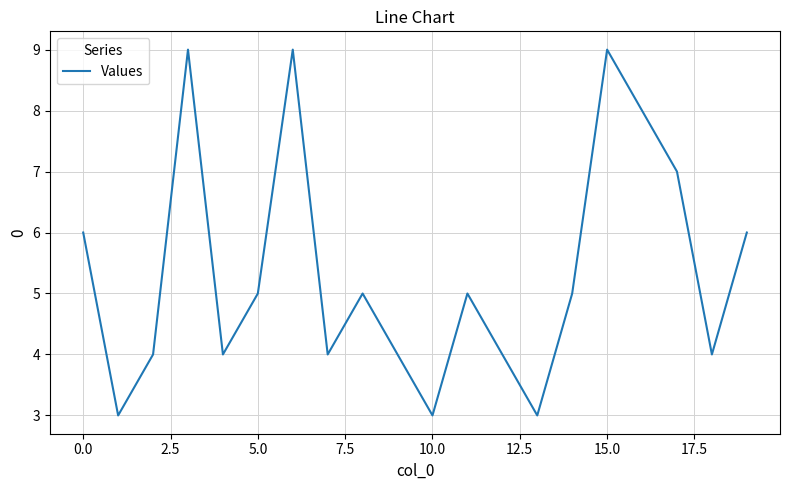

What is the difference between the maximum and minimum values?

6